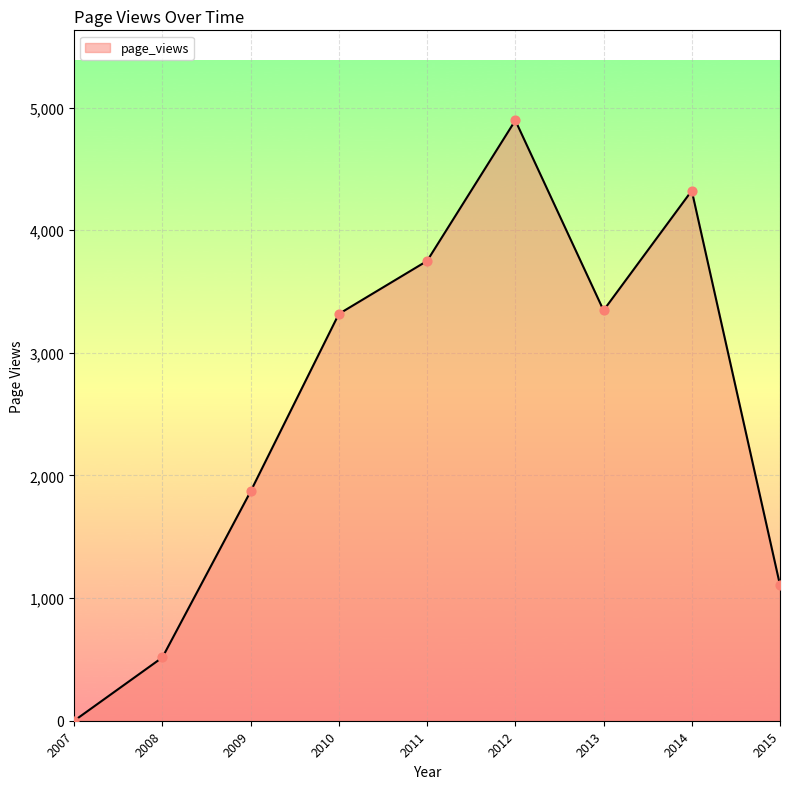

Which has a higher value, 2010 or 2012?

2012